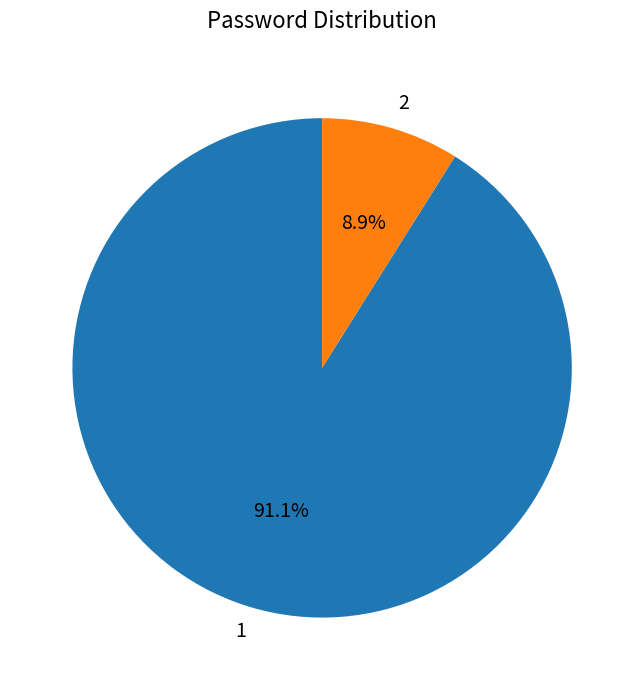

To the nearest percent, what percentage of the pie is 2?

9%